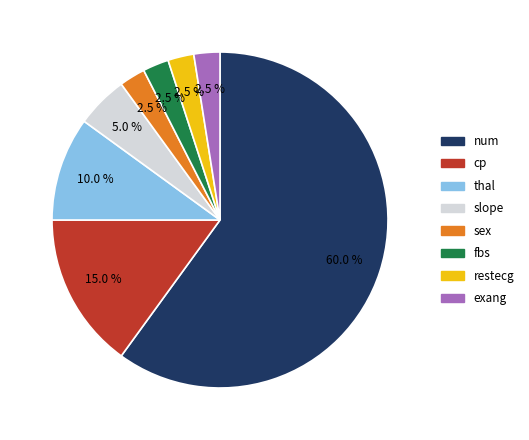

Between exang and thal, which is larger?

thal